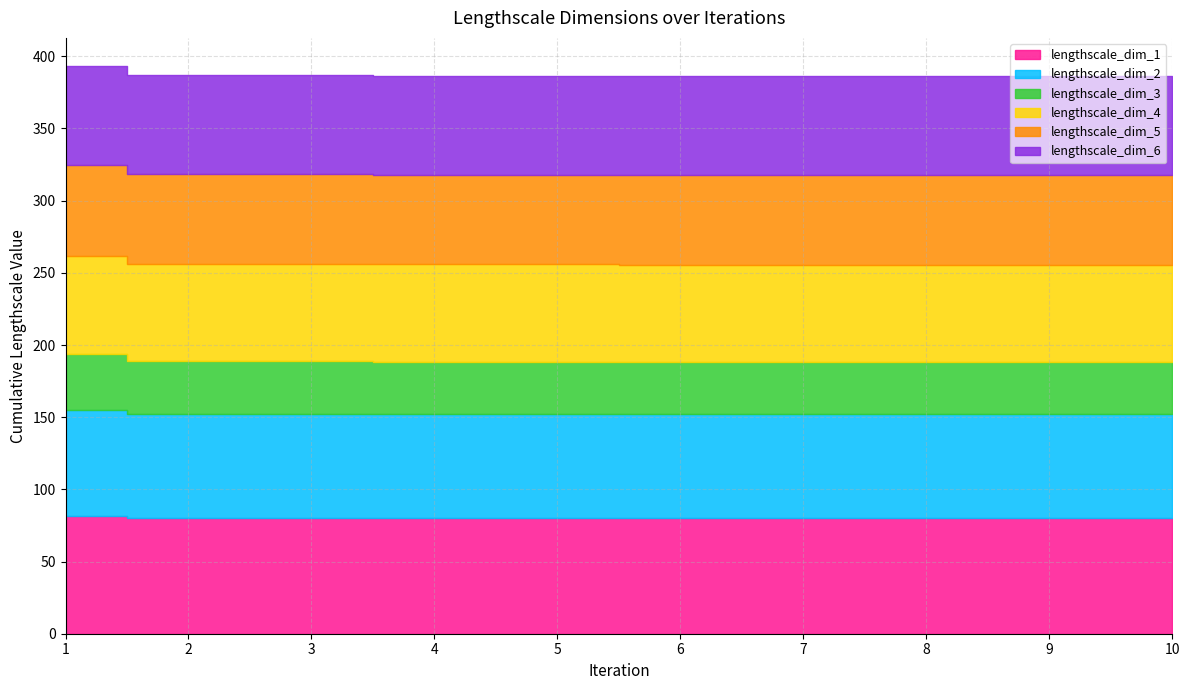

At which category is the sum across all series the highest?

1